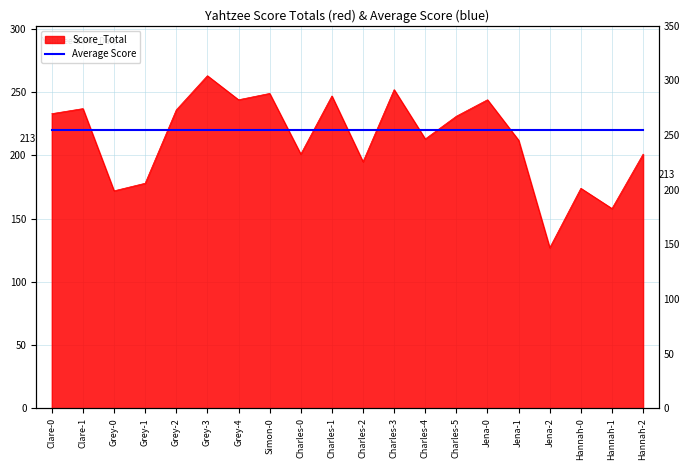

Reading right to left, list all the values displayed in this chart.

Hannah-2=201	Hannah-1=158	Hannah-0=174	Jena-2=127	Jena-1=212	Jena-0=244	Charles-5=231	Charles-4=213	Charles-3=252	Charles-2=195	Charles-1=247	Charles-0=201	Simon-0=249	Grey-4=244	Grey-3=263	Grey-2=236	Grey-1=178	Grey-0=172	Clare-1=237	Clare-0=233